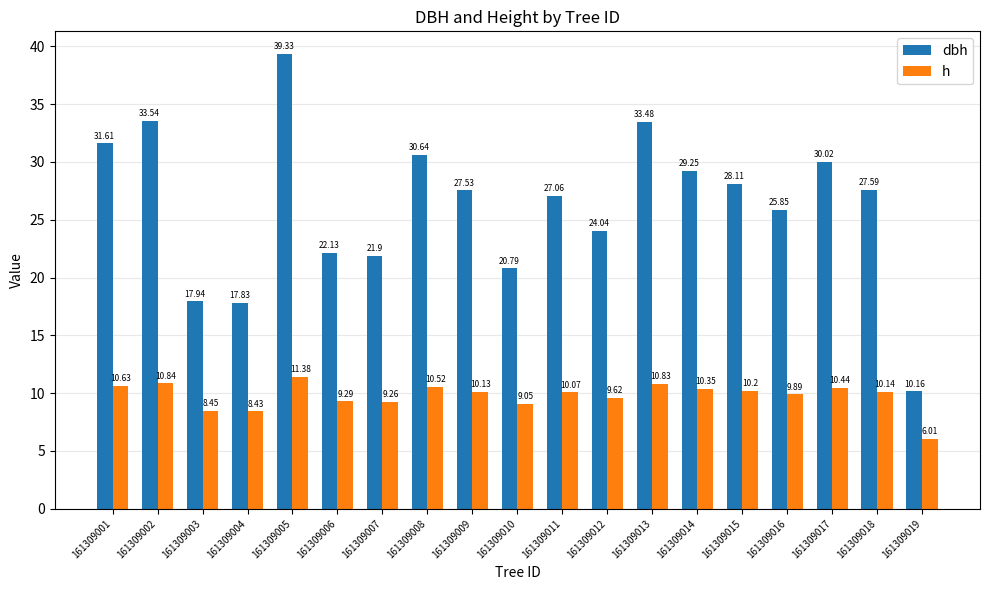

At which category does the chart reach its peak across all series?

161309005